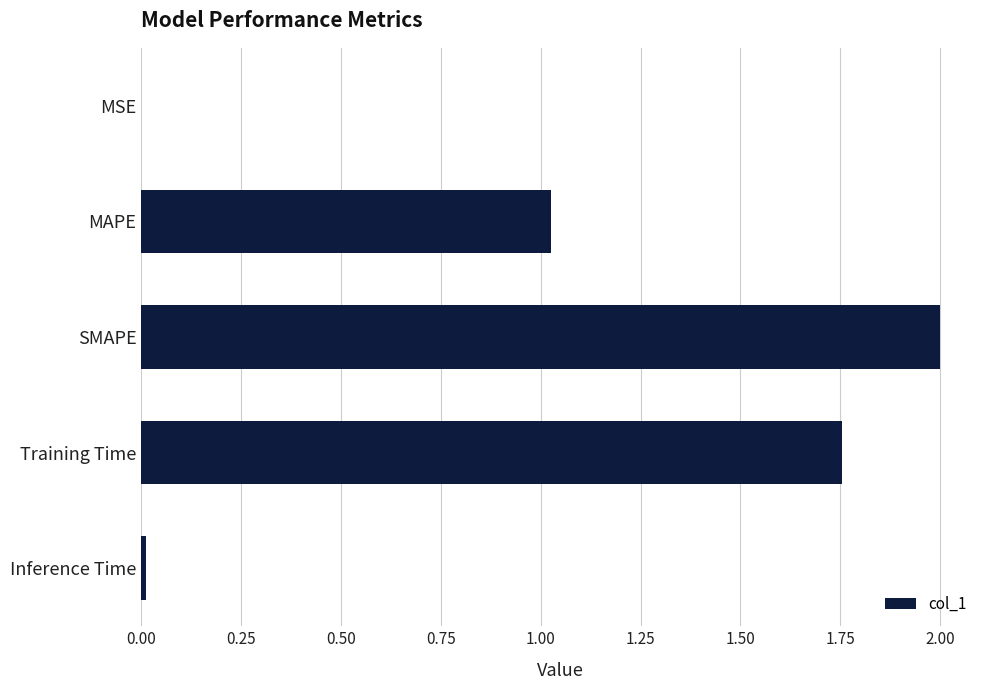

Where is the data nearest to the value 1?

MAPE